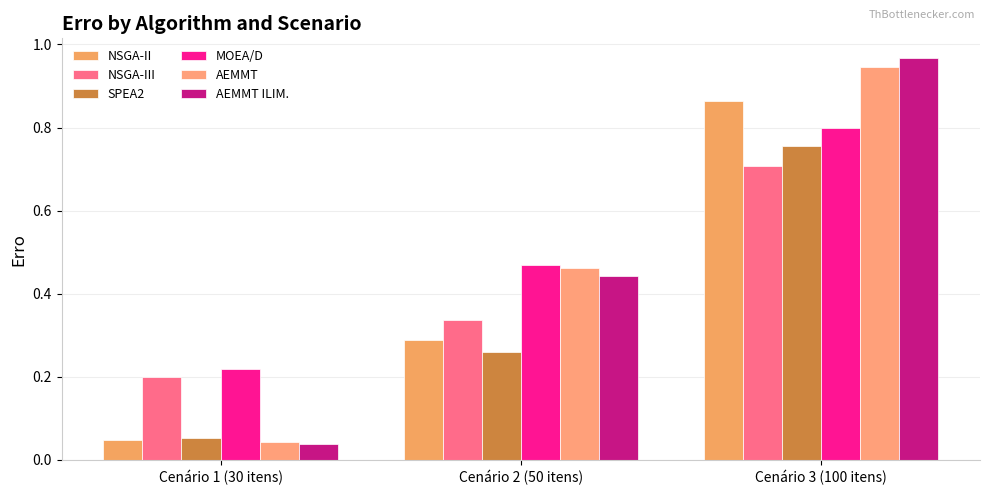

Reading right to left, list all the values displayed in this chart.

NSGA-II: 0.9	0.3	0.0
NSGA-III: 0.7	0.3	0.2
SPEA2: 0.8	0.3	0.1
MOEA/D: 0.8	0.5	0.2
AEMMT: 0.9	0.5	0.0
AEMMT ILIM.: 1.0	0.4	0.0